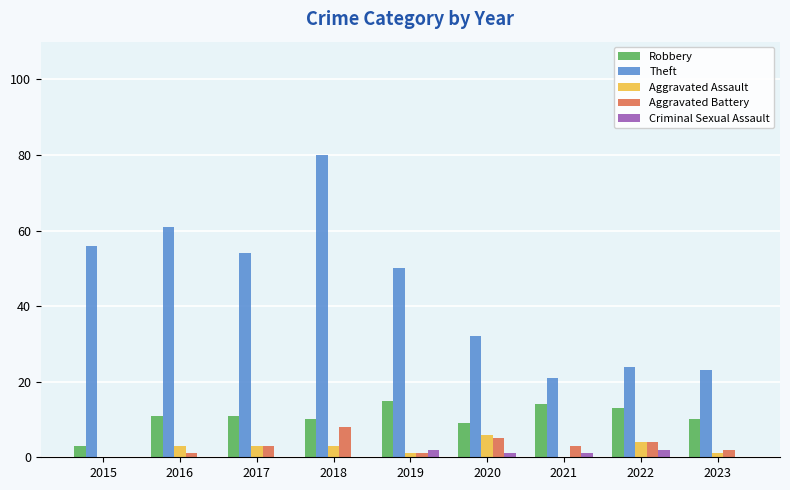

What is the total value across all series at 2021?

39